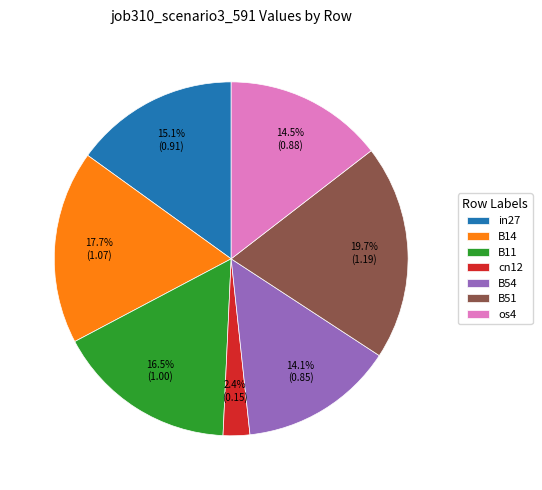

How much of the chart is everything except in27?

84.9%